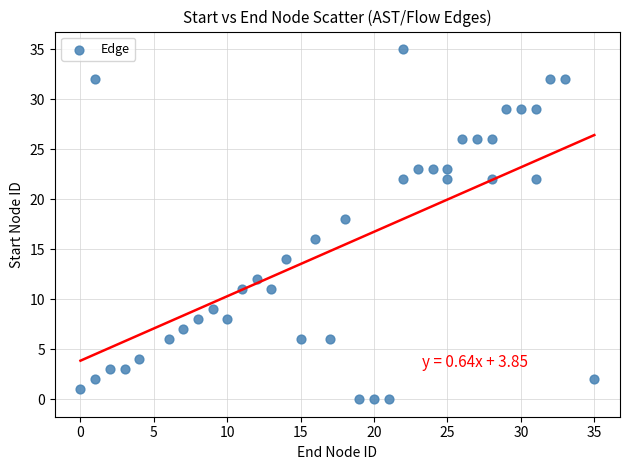

What is the range of Y values (max minus min)?

35